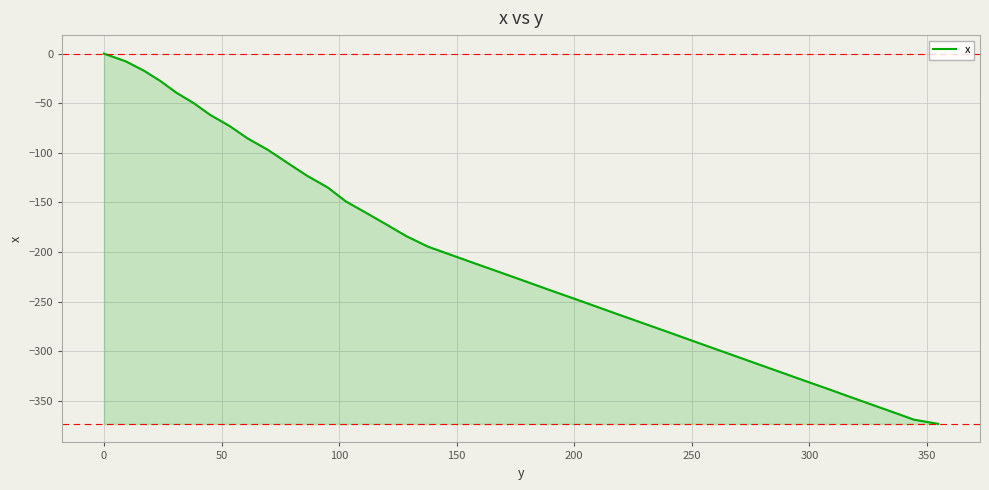

What is the difference between the maximum and minimum values?

373.3